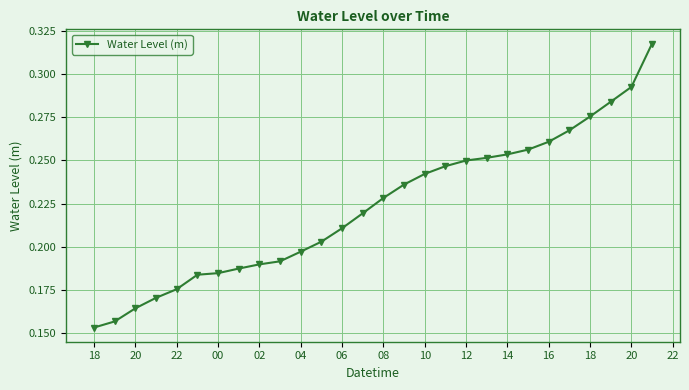

What is the sum of all values?

6.3